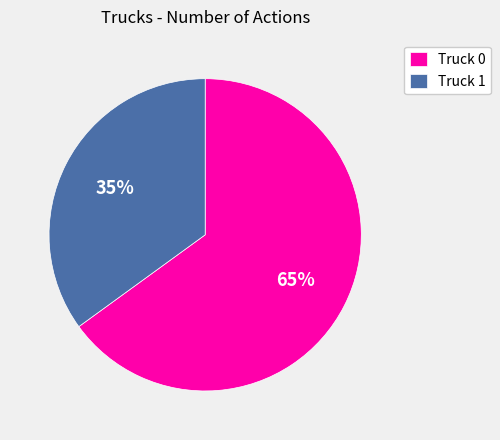

What is the smallest slice in the pie chart?

Truck 1